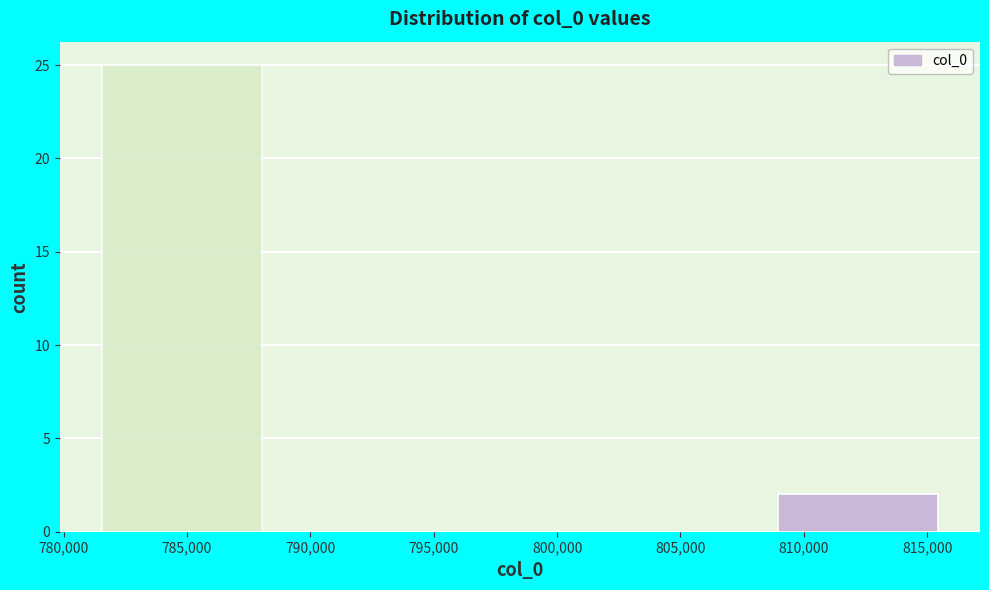

How tall is the bar that spans 781500 to 788500 on the x-axis? Neither the bar edges nor the heights are printed on the chart, so give them approximately, as read against the axes.

25